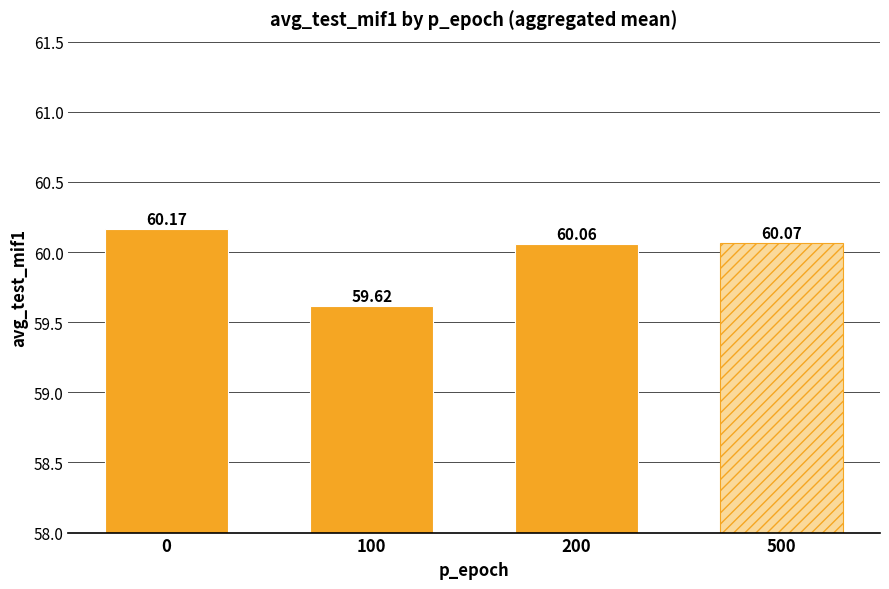

What is the maximum value shown in the chart?

60.2